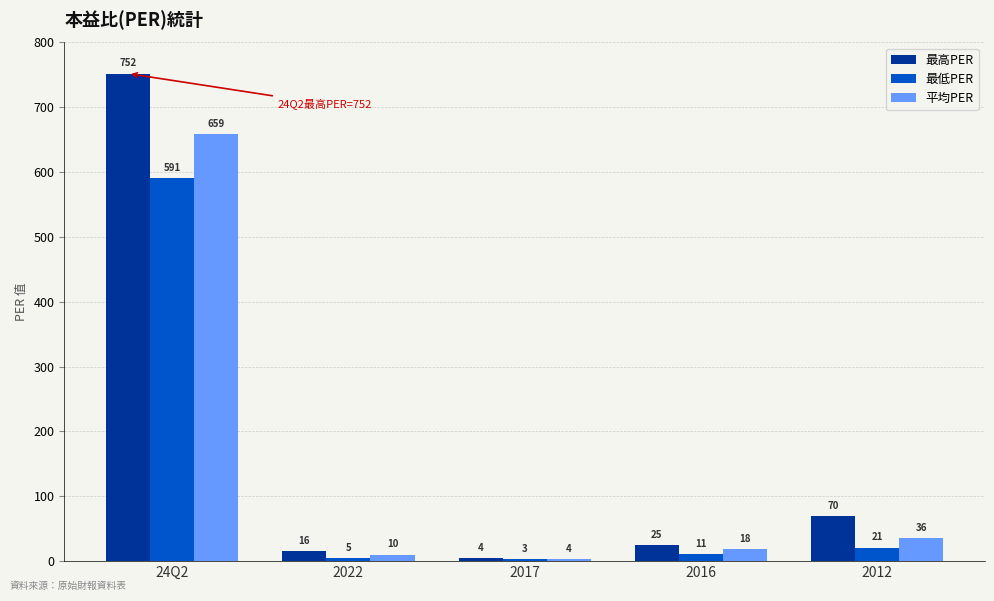

How many bars are there in total?

15